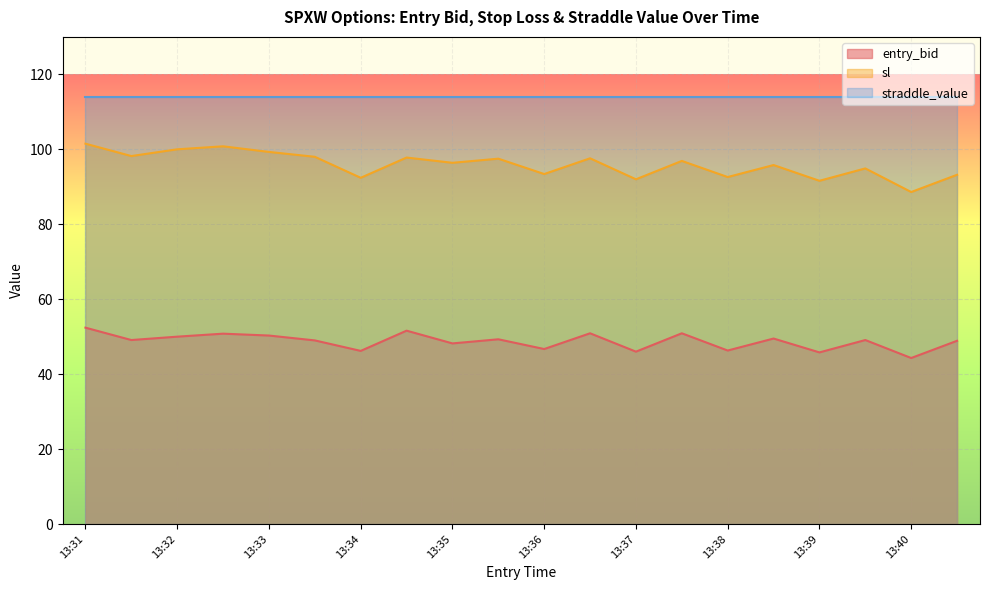

List the series in order of their overall mean, highest first.

straddle_value, sl, entry_bid